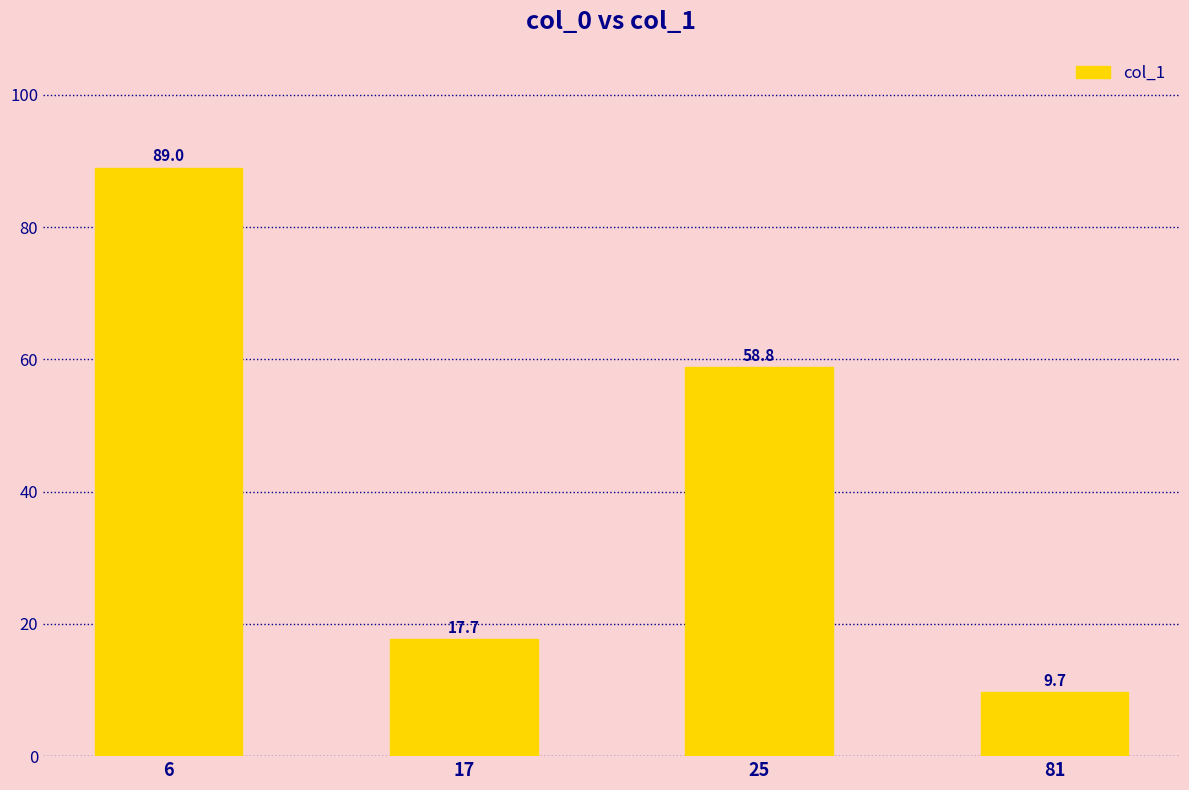

What is the average value?

43.8